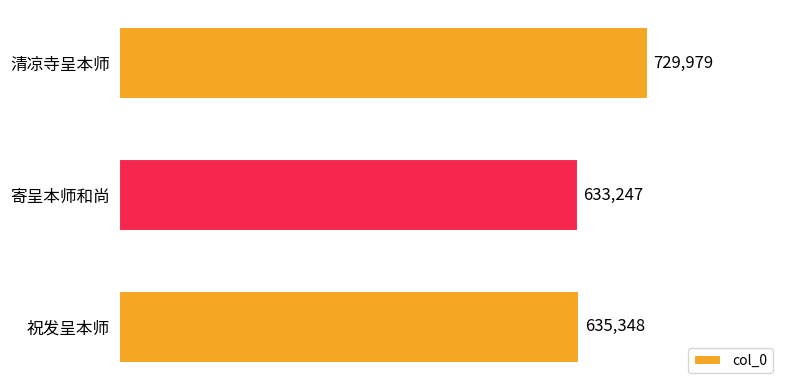

What is the label of the 1st bar from the bottom?

祝发呈本师